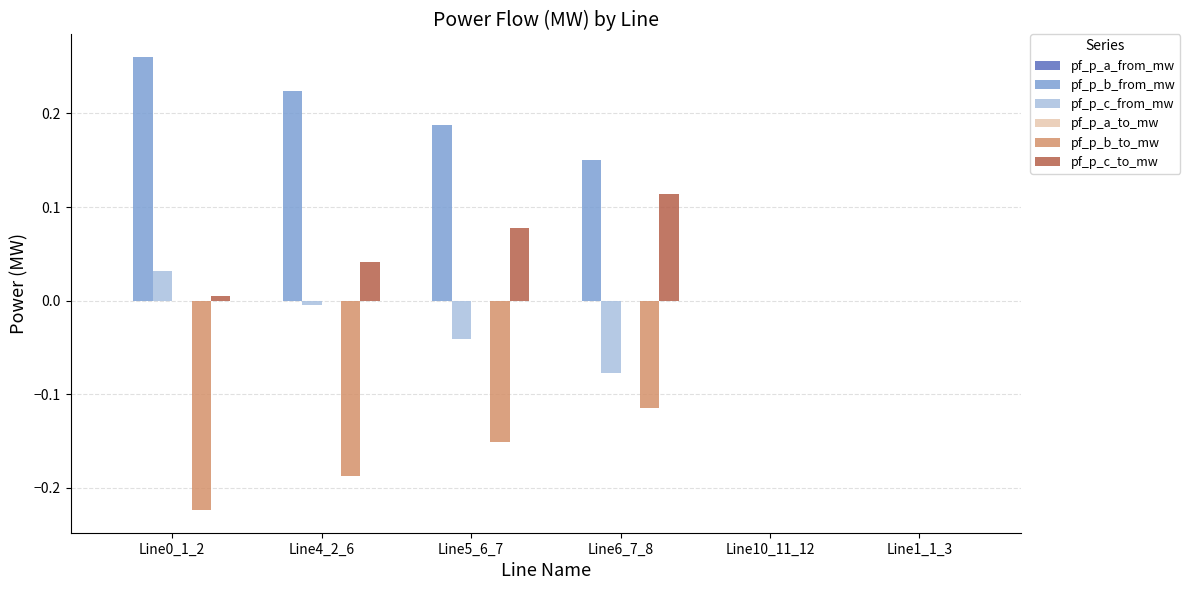

What is the sum of all pf_p_b_to_mw values?

-0.7